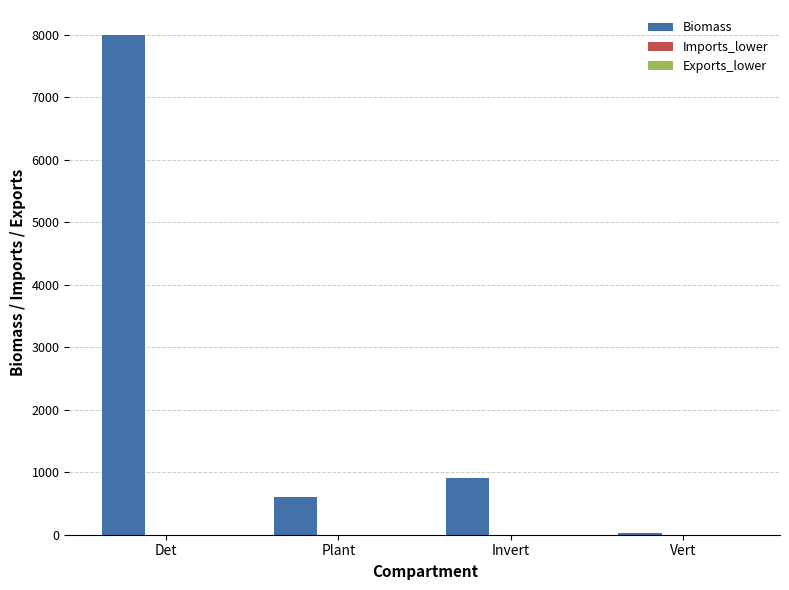

Are the bars grouped side by side (vs. stacked)?

Yes